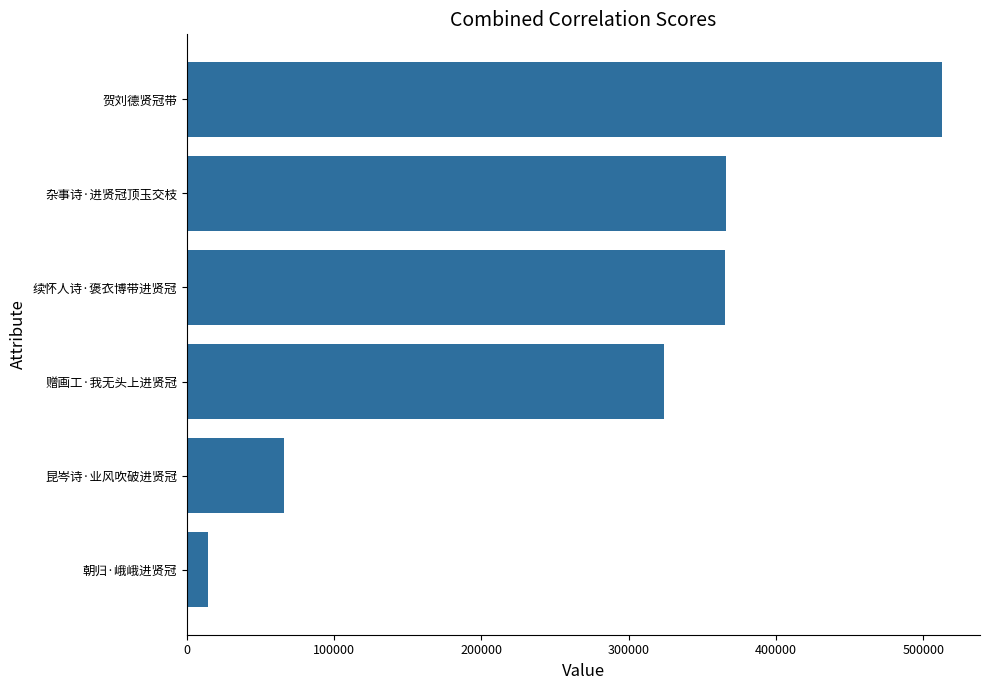

Which has a higher value, 朝归·峨峨进贤冠 or 昆岑诗·业风吹破进贤冠?

昆岑诗·业风吹破进贤冠